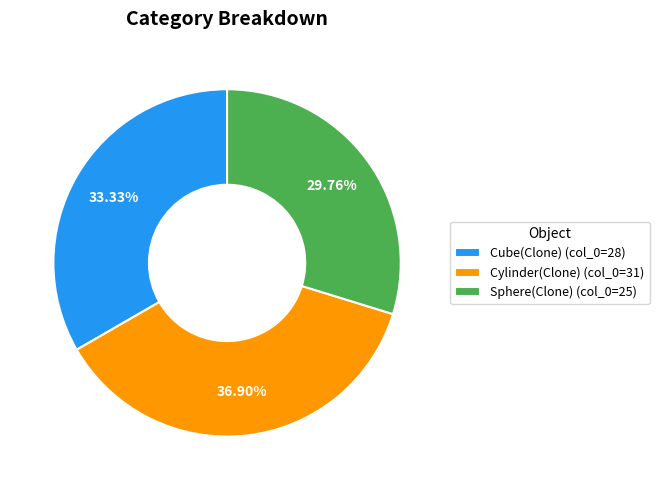

Does Cylinder(Clone) account for over 50% of the chart?

No